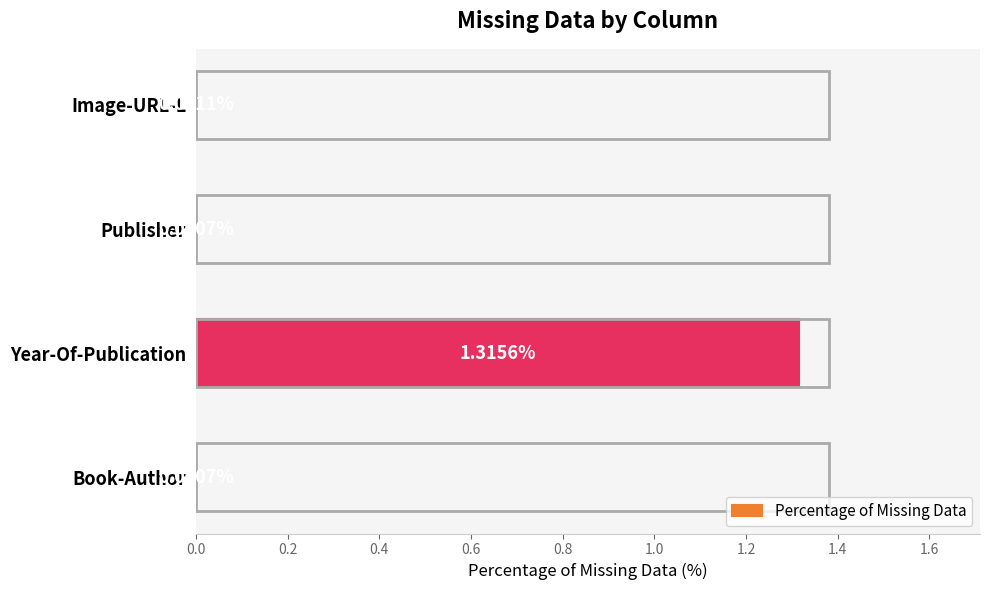

What is the change in value from Year-Of-Publication to Image-URL-L?

-1.3